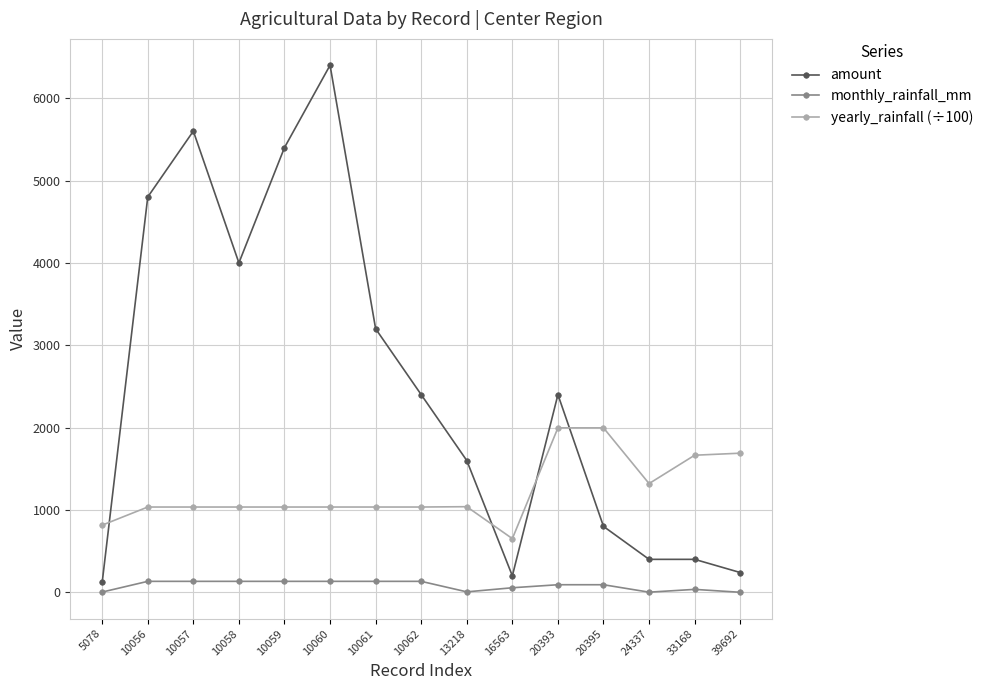

Between 10062 and 20393, which series saw the biggest shift?

yearly_rainfall (÷100)